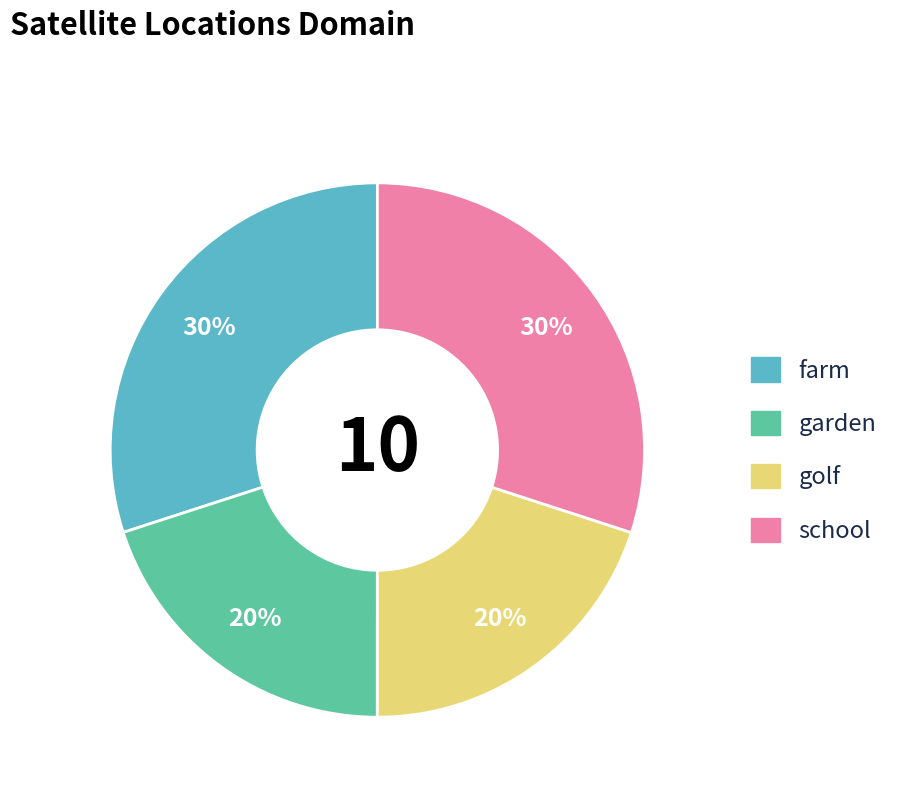

To the nearest percent, what is the difference between the largest and smallest slice percentages?

10%